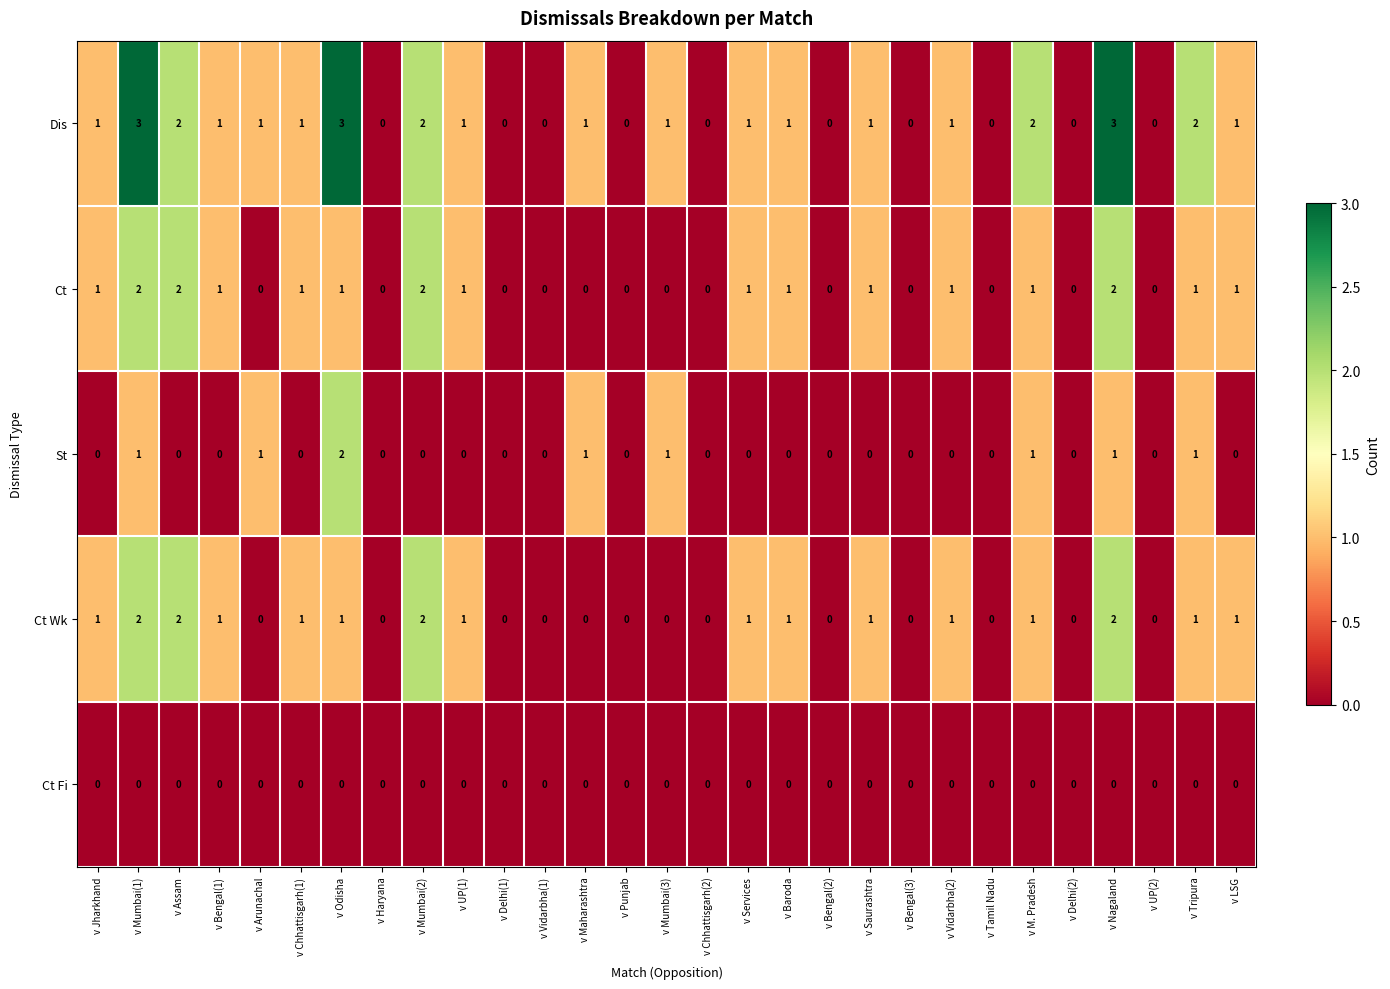

Count the Ct Wk values in the range 0 to 1.

25